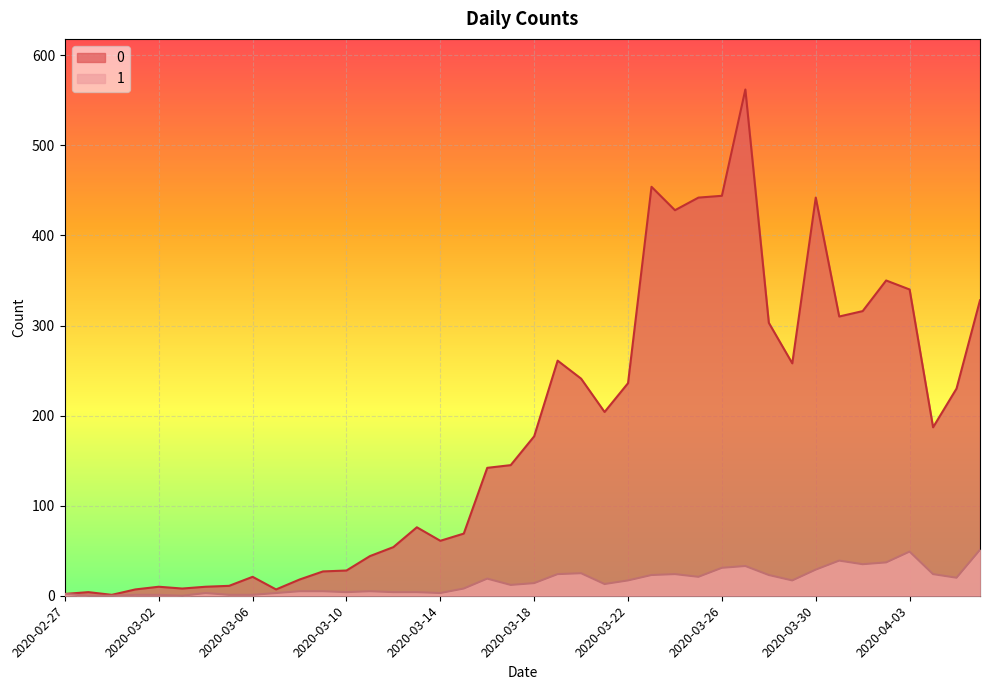

Where does the 1 series first go above 14?

2020-03-16